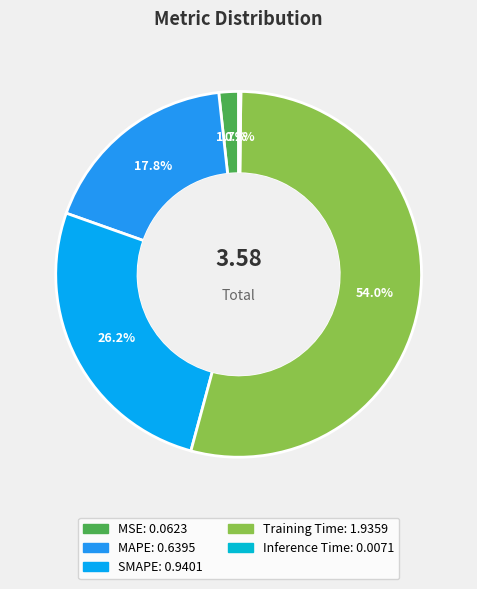

To the nearest percent, what portion does SMAPE represent?

26%